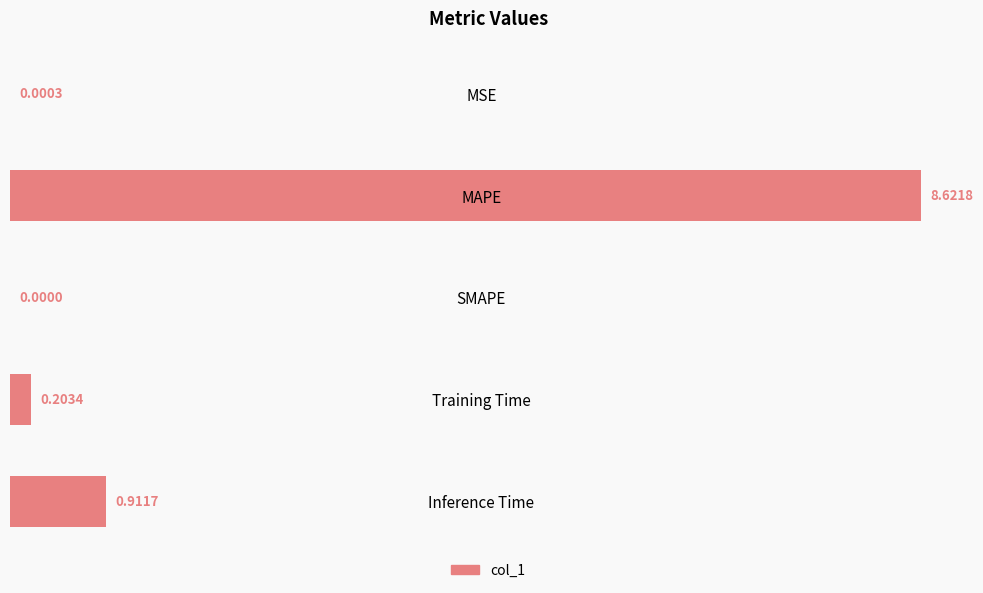

Where is the data nearest to the value 4?

Inference Time